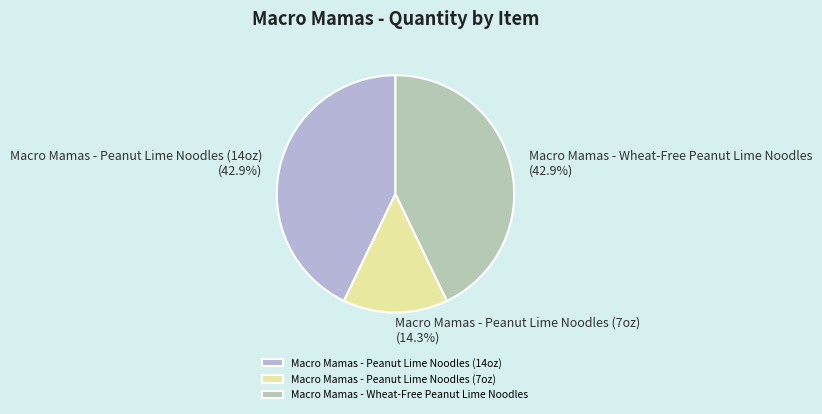

True or false: Macro Mamas - Wheat-Free Peanut Lime Noodles accounts for 54% of the total.

False